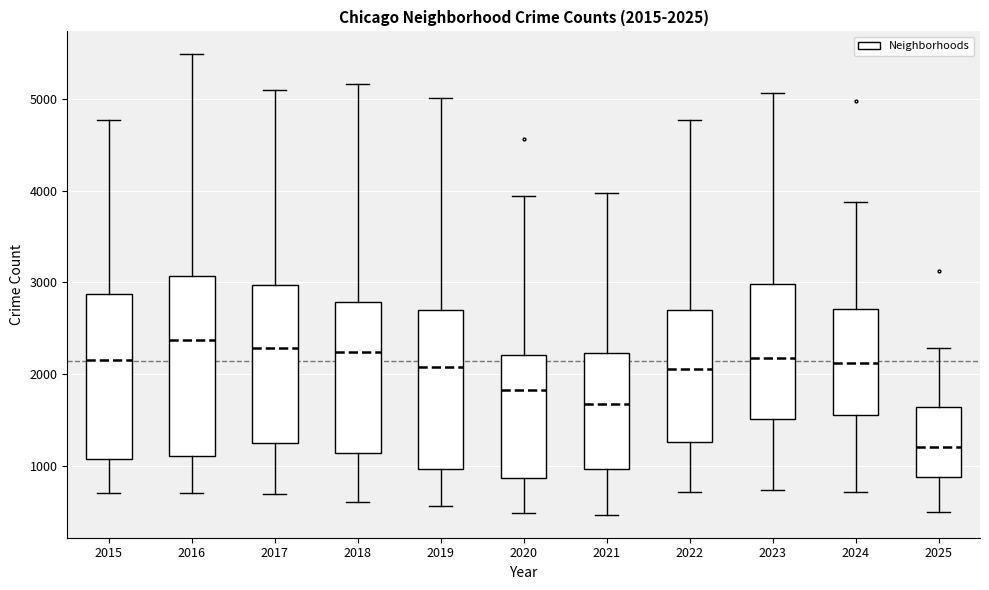

Comparing the boxes themselves (not the whiskers), which one is the tallest?

2016